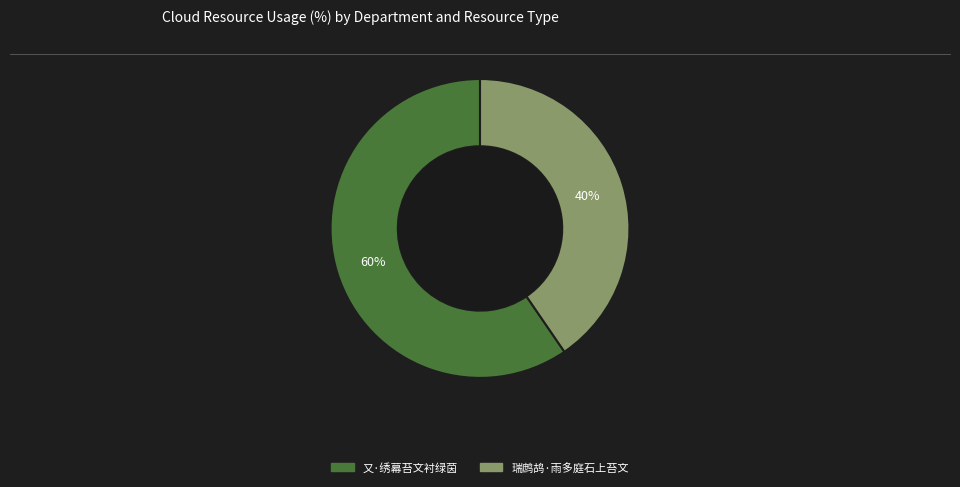

To the nearest percent, what is the combined percentage of 又·绣幕苔文衬绿茵 and 瑞鹧鸪·雨多庭石上苔文?

100%